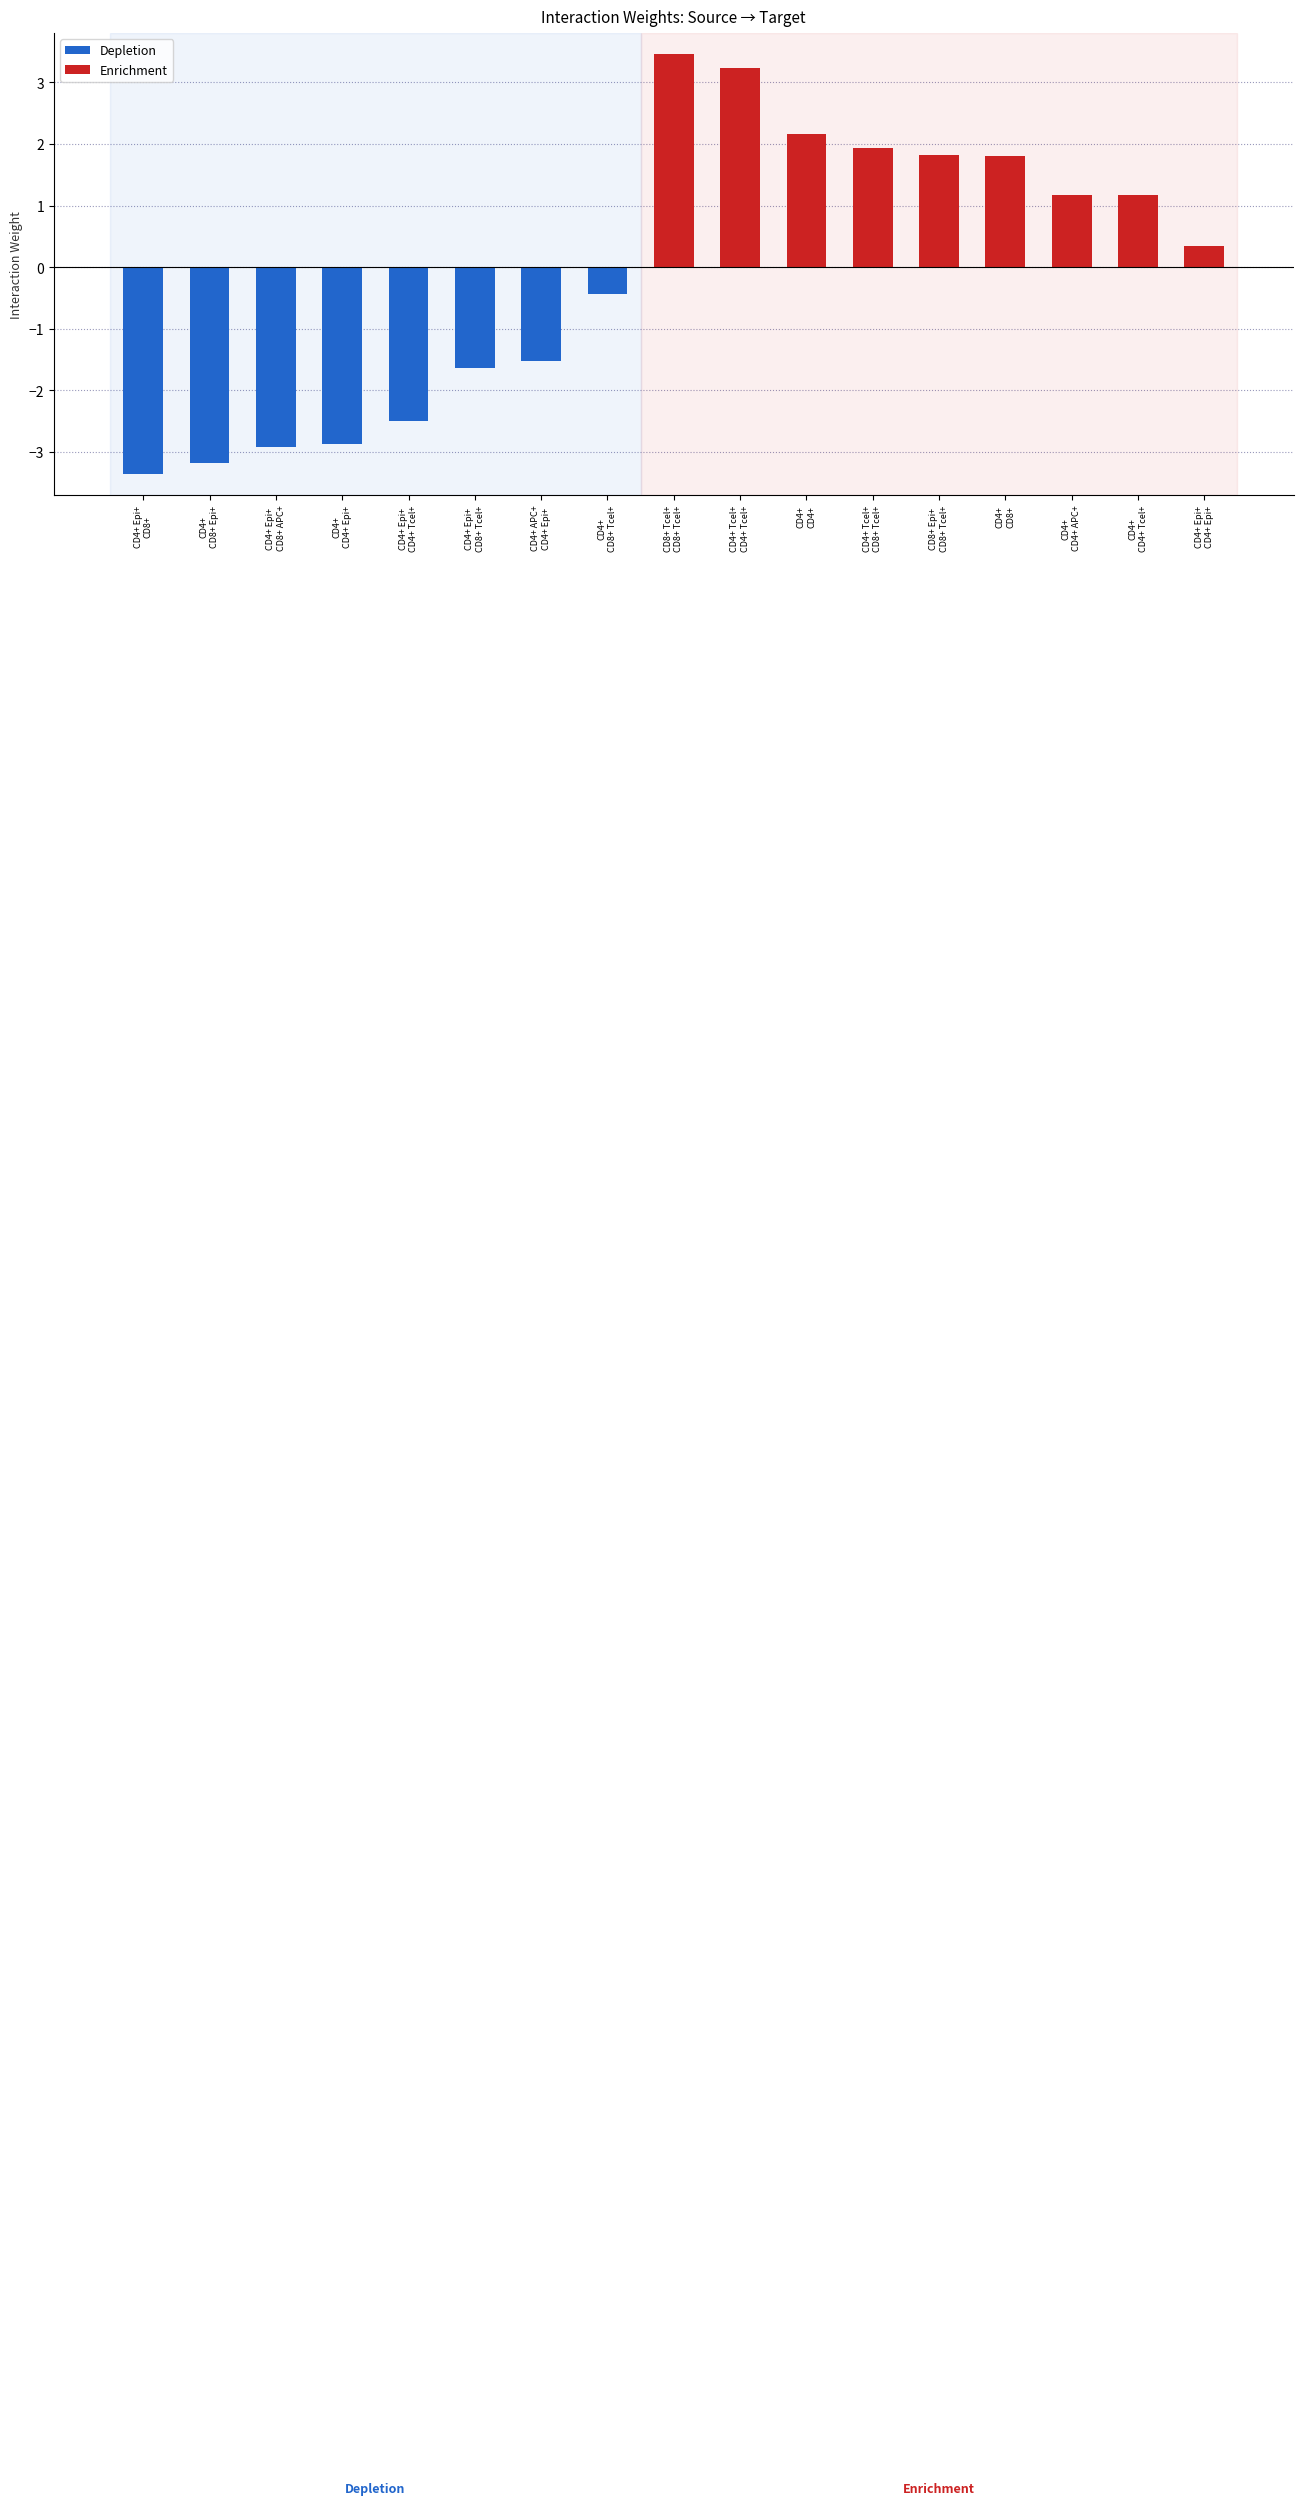

Are the bars grouped side by side (vs. stacked)?

No